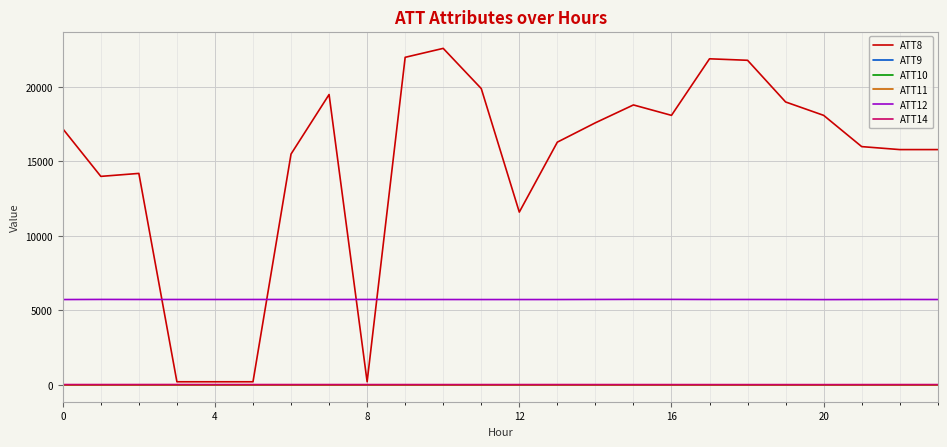

What is the average value of the ATT12 series?

5727.8